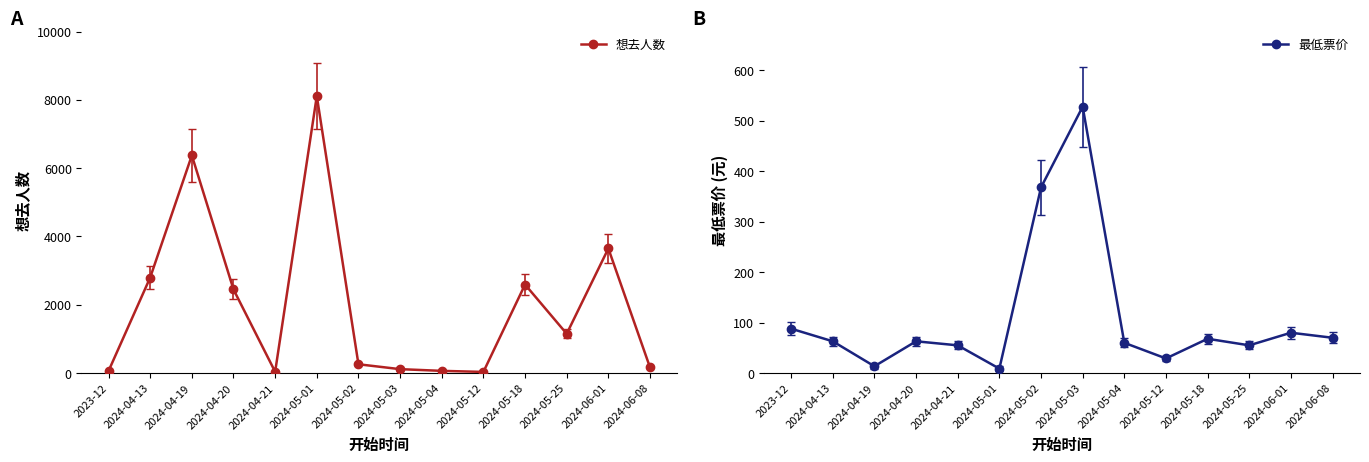

Count the number of categories in the chart.

14